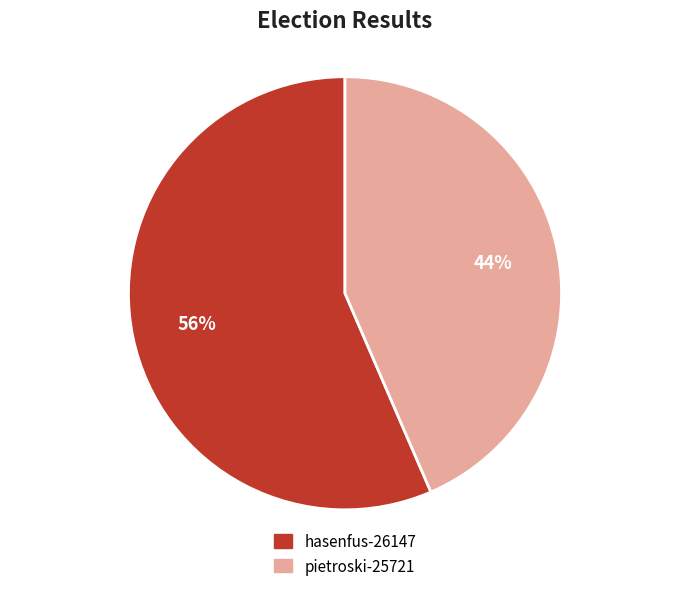

Rank the categories by value from highest to lowest.

hasenfus-26147, pietroski-25721